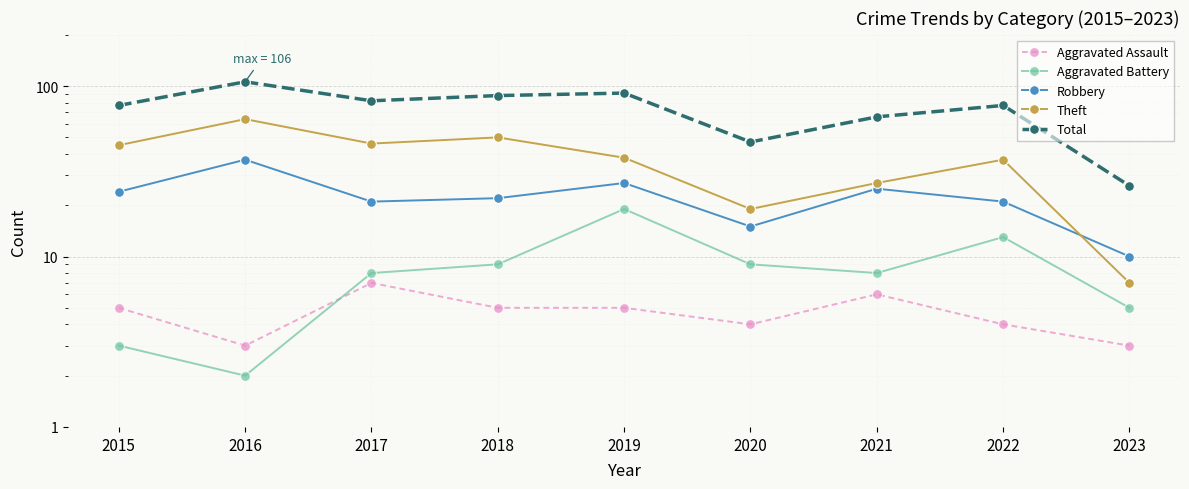

What is the difference between the maximum and minimum values in the Theft series?

57